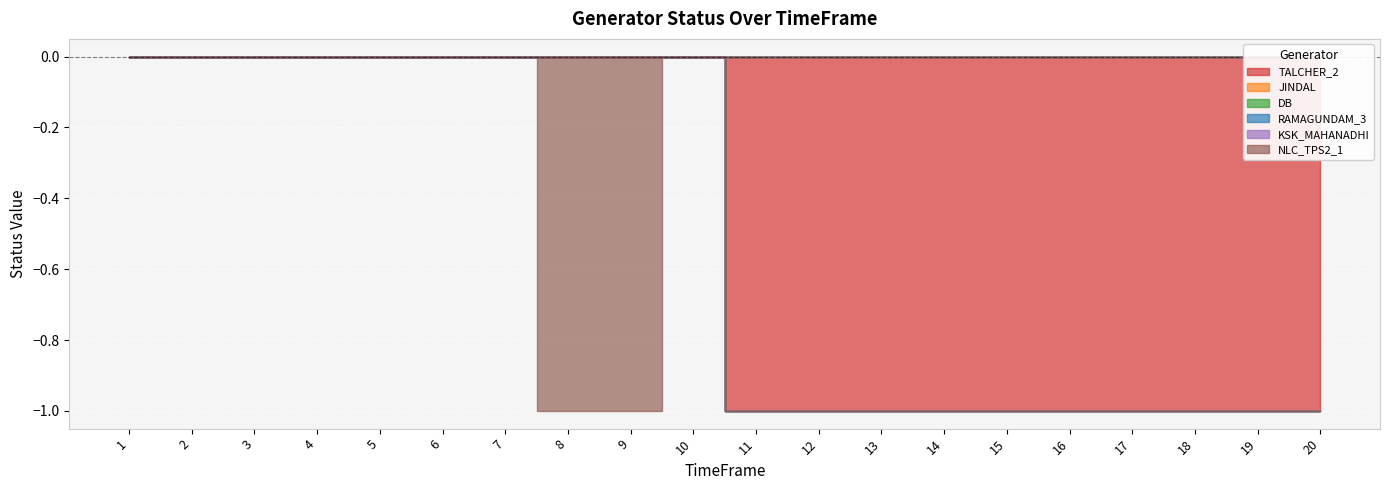

True or false: NLC_TPS2_1 and TALCHER_2 cross at least once.

False